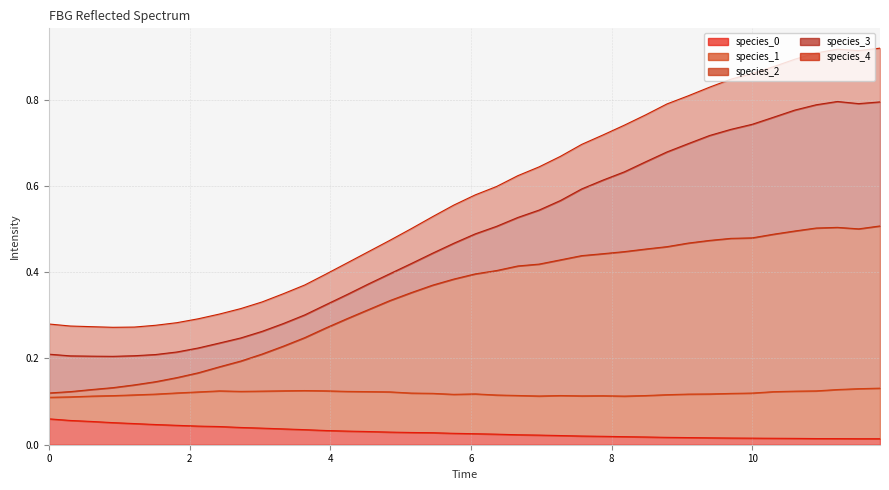

True or false: species_0 has more than 1 points higher than both neighbors.

False